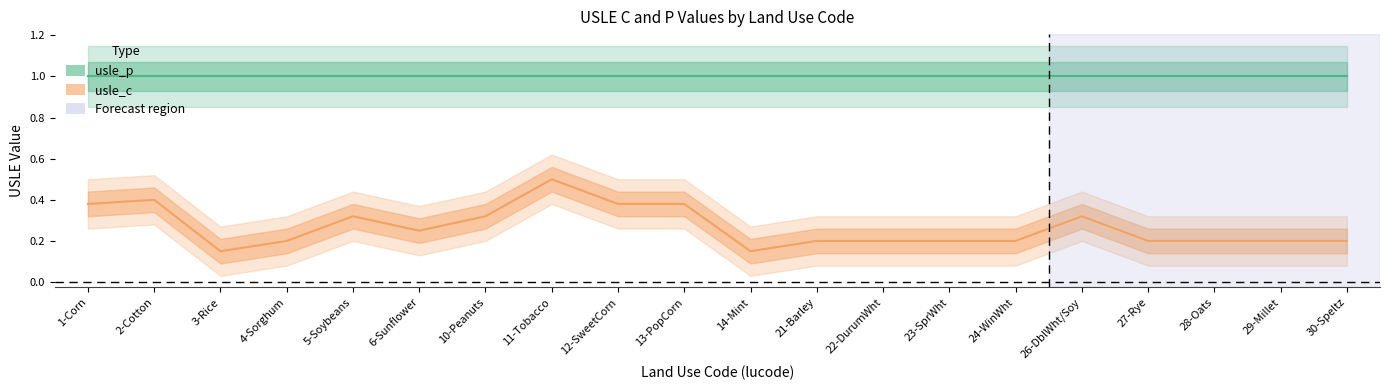

Which label corresponds to the smallest value in the chart?

3-Rice